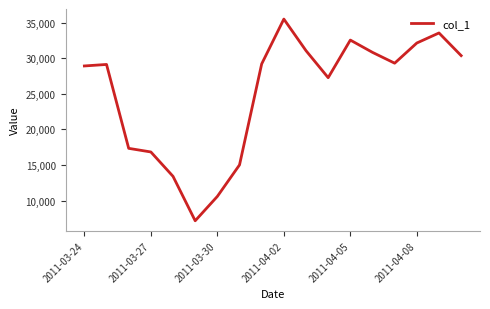

What is the minimum value shown in the chart?

7156